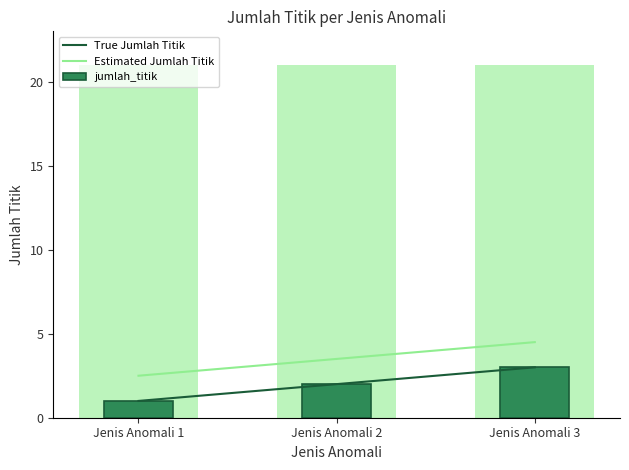

What is the ratio of the value at Jenis Anomali 2 to the value at Jenis Anomali 1?

2.0